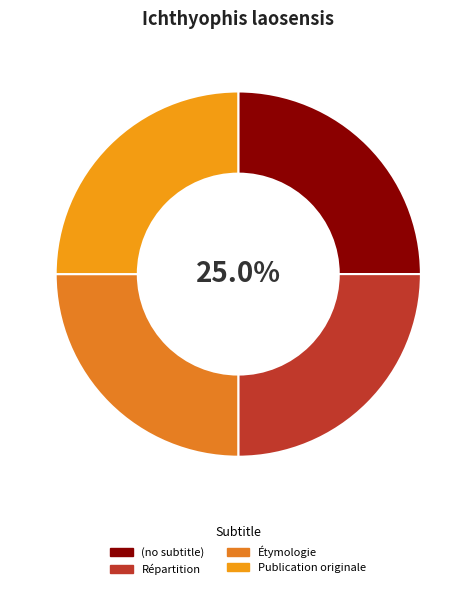

What is the smallest slice in the pie chart?

(no subtitle)